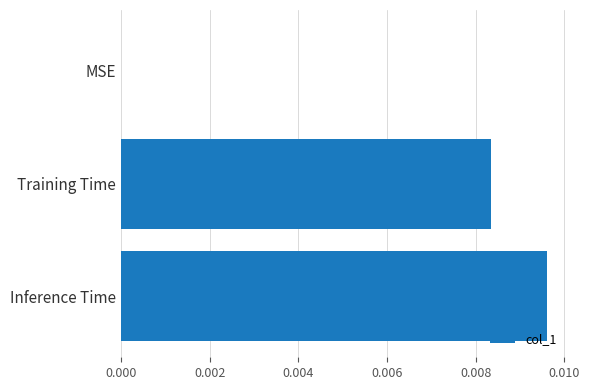

Does the chart contain stacked bars?

No